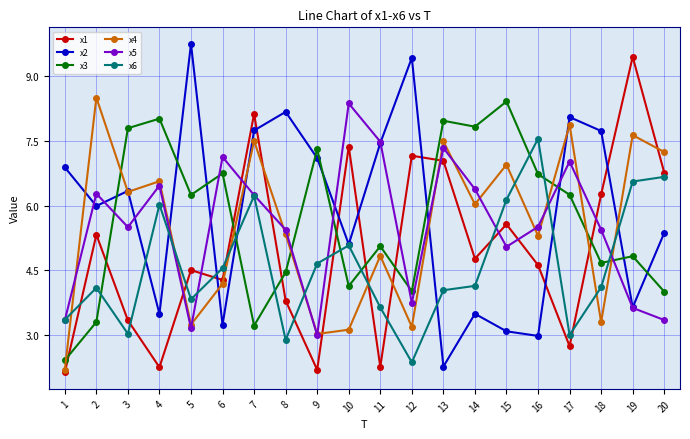

The value of x6 at 15 is 1.4. True or false?

False